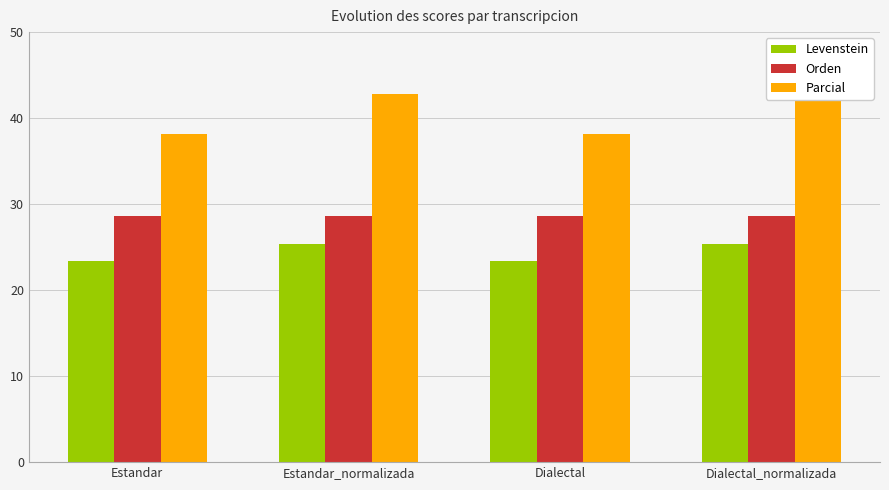

What is the difference between the maximum and second lowest values in the Parcial series?

4.8